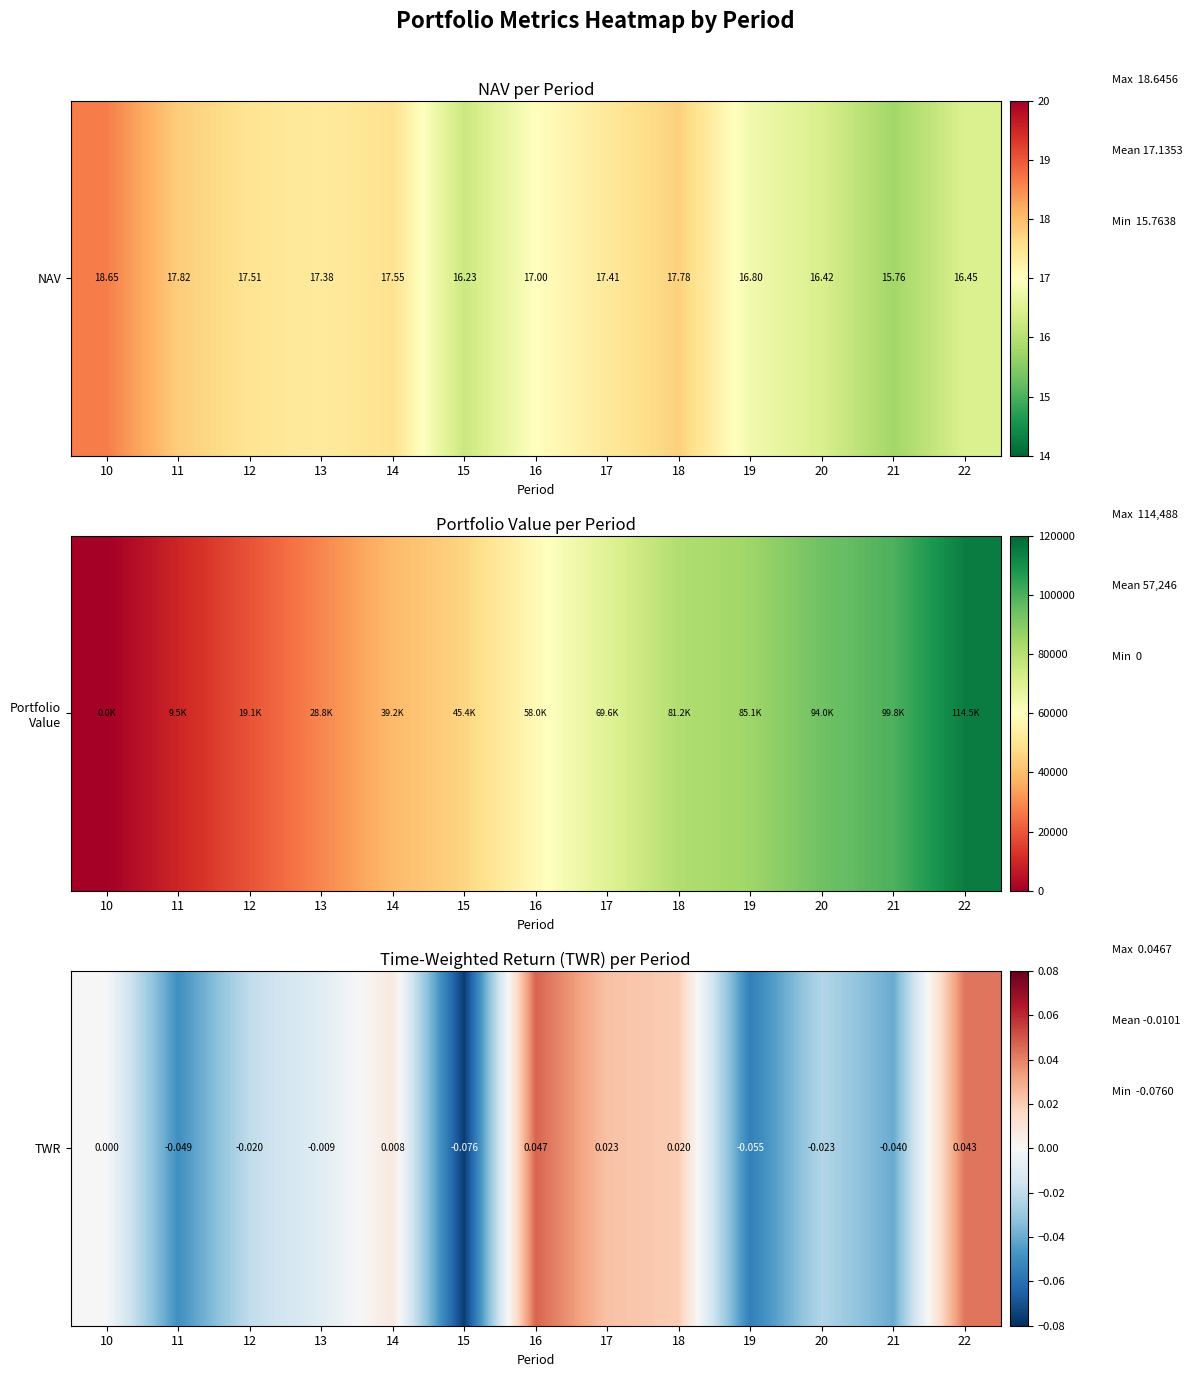

Reading left to right, extract all data points from this chart.

10=0.0	11=-0.0	12=-0.0	13=-0.0	14=0.0	15=-0.1	16=0.0	17=0.0	18=0.0	19=-0.1	20=-0.0	21=-0.0	22=0.0